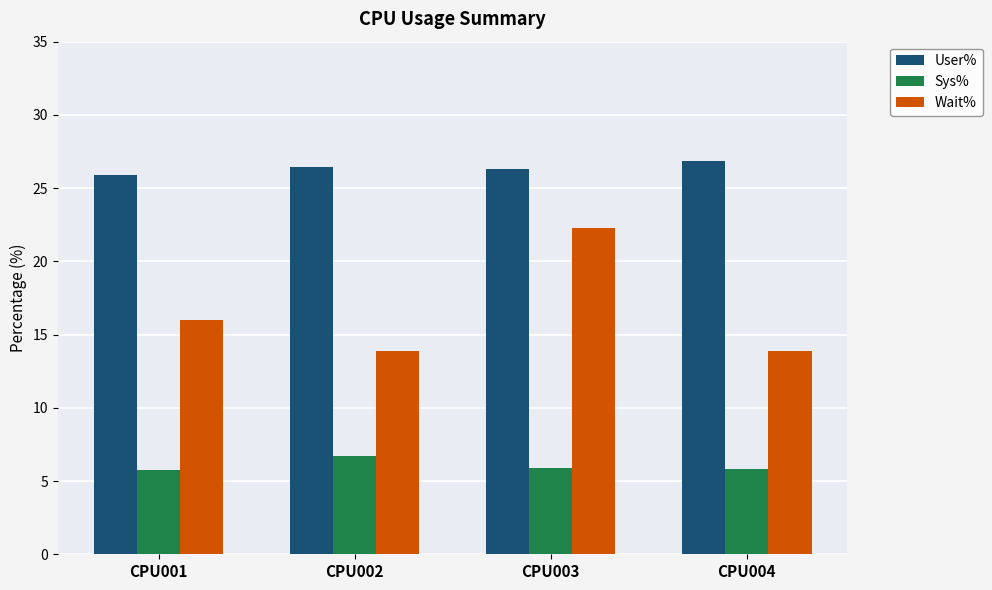

Which series has the largest total across all categories?

User%